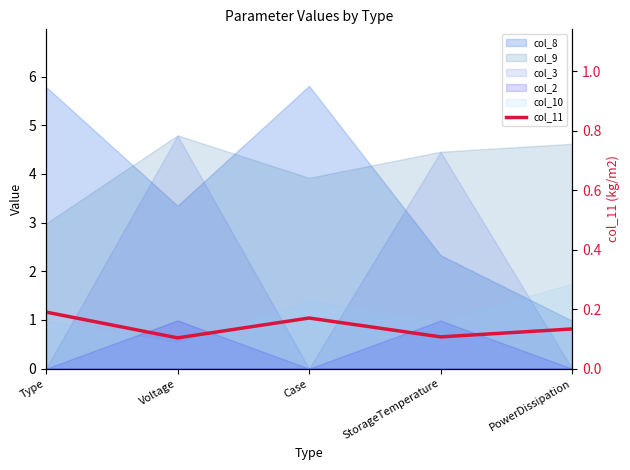

Reading right to left, what are all the values shown in this chart?

0.1	0.1	0.2	0.1	0.2